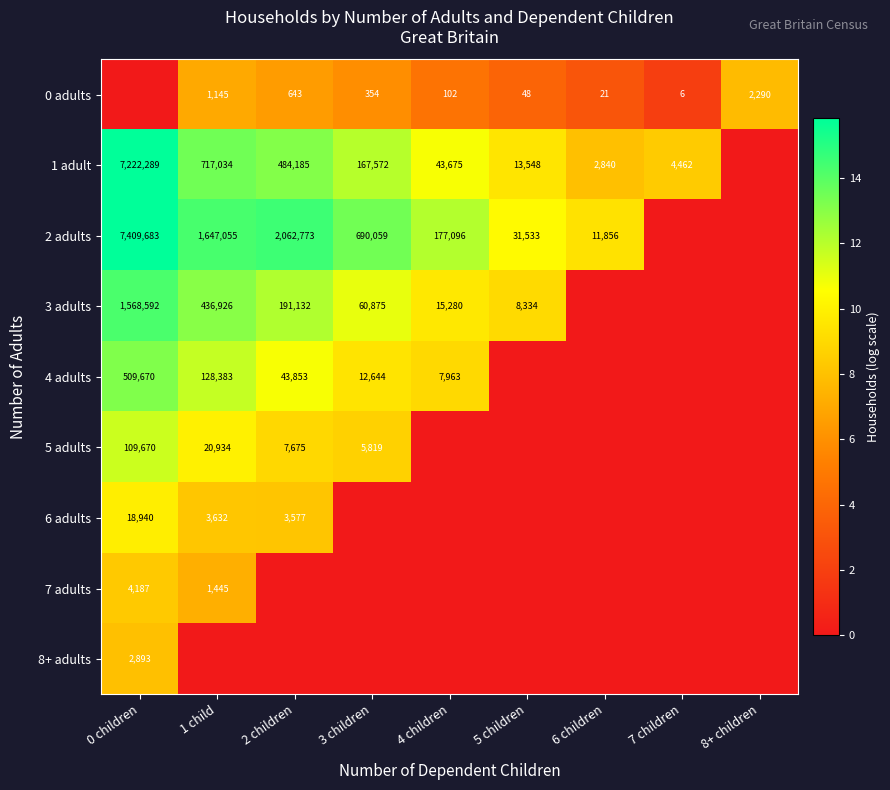

True or false: 4 adults has a value of 25978 at 1 child.

False